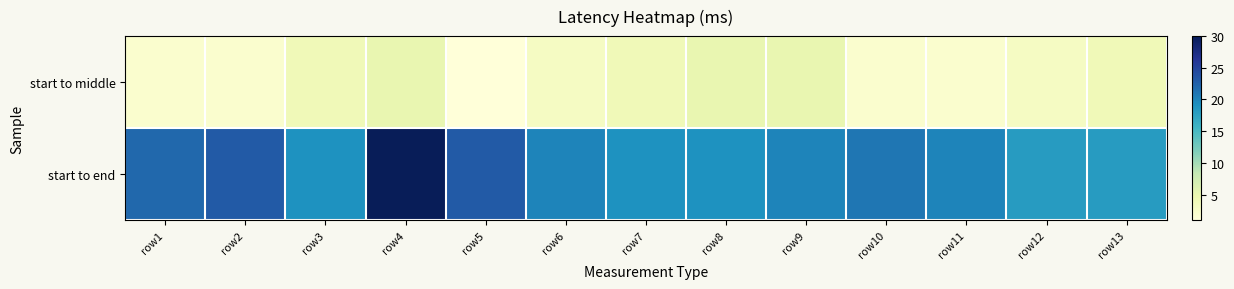

At how many categories does at least one series exceed 27?

1